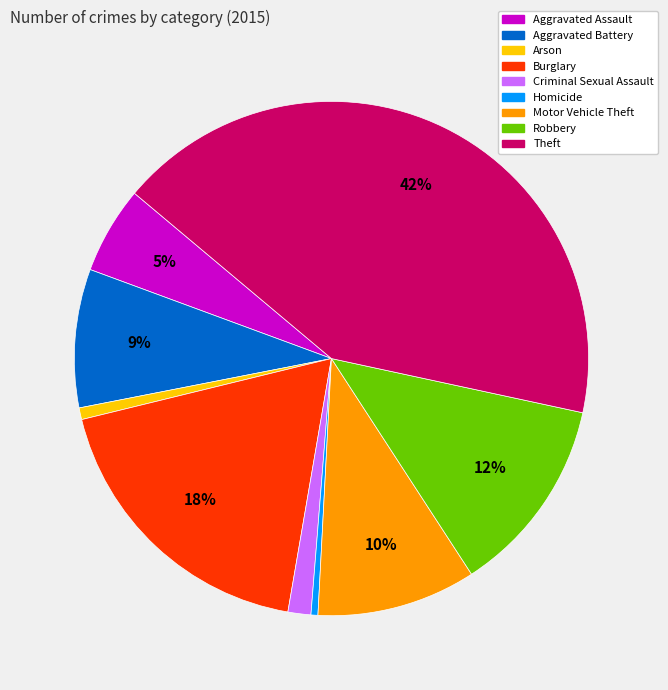

Which category has the biggest portion of the pie?

Theft